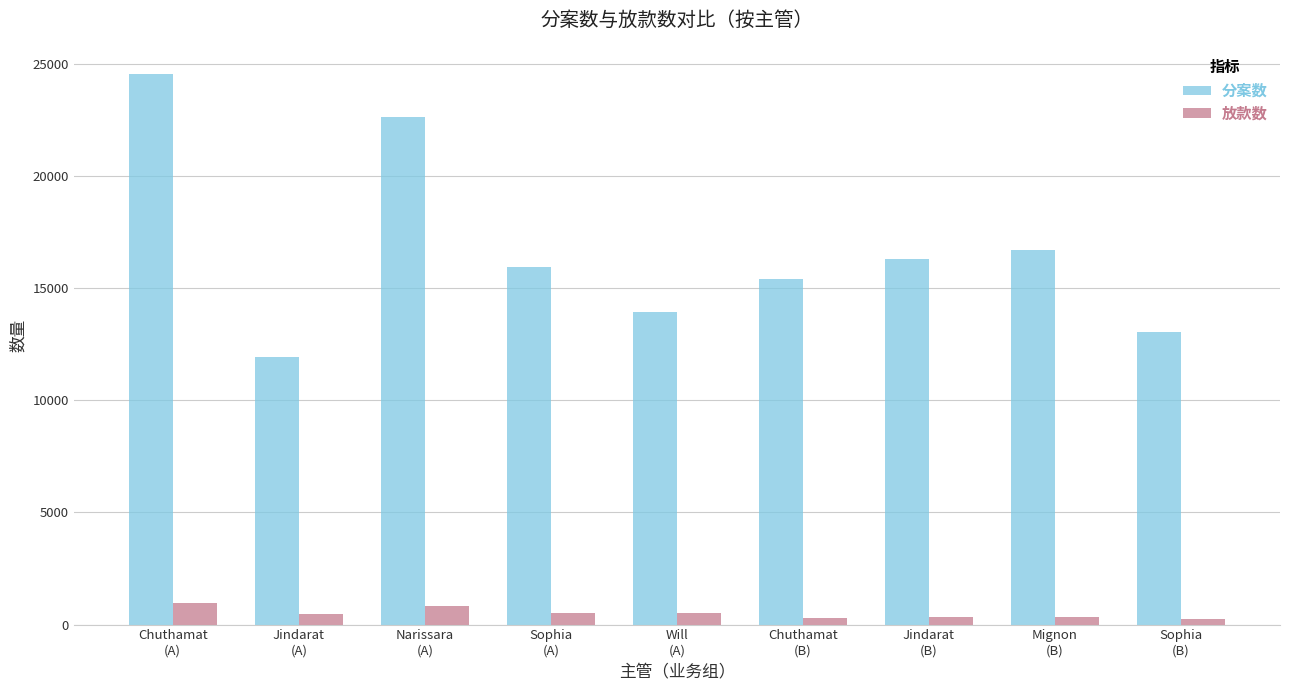

List the series in order of their peak value, highest first.

分案数, 放款数